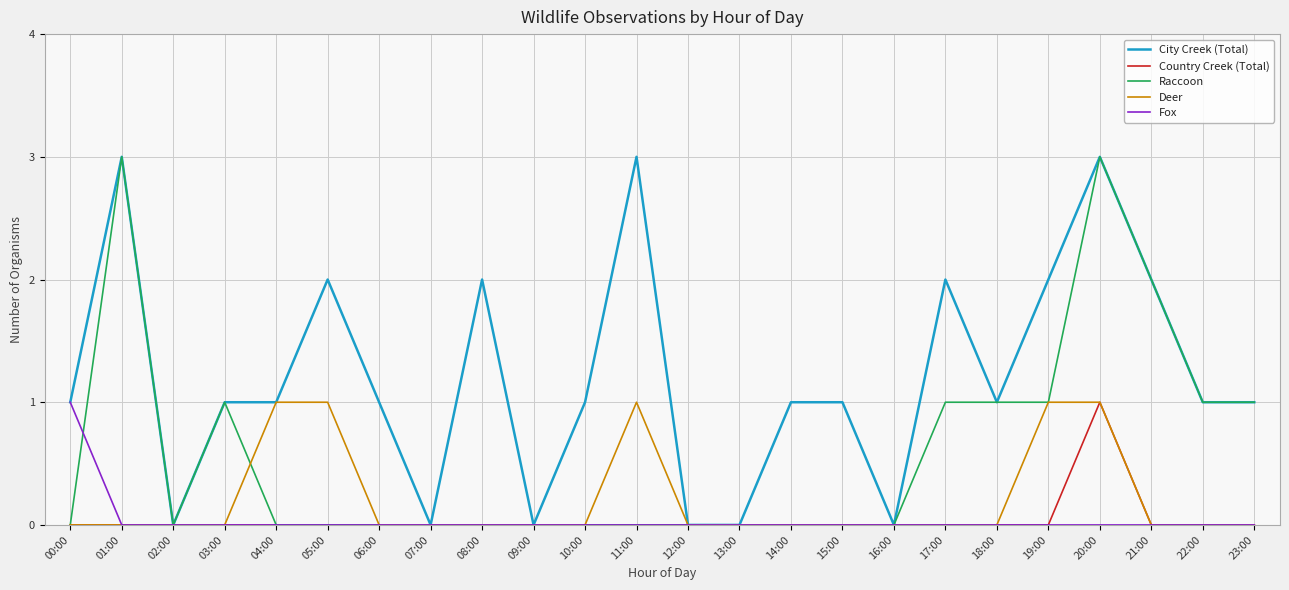

The value of Deer at 18:00 is -1. True or false?

False